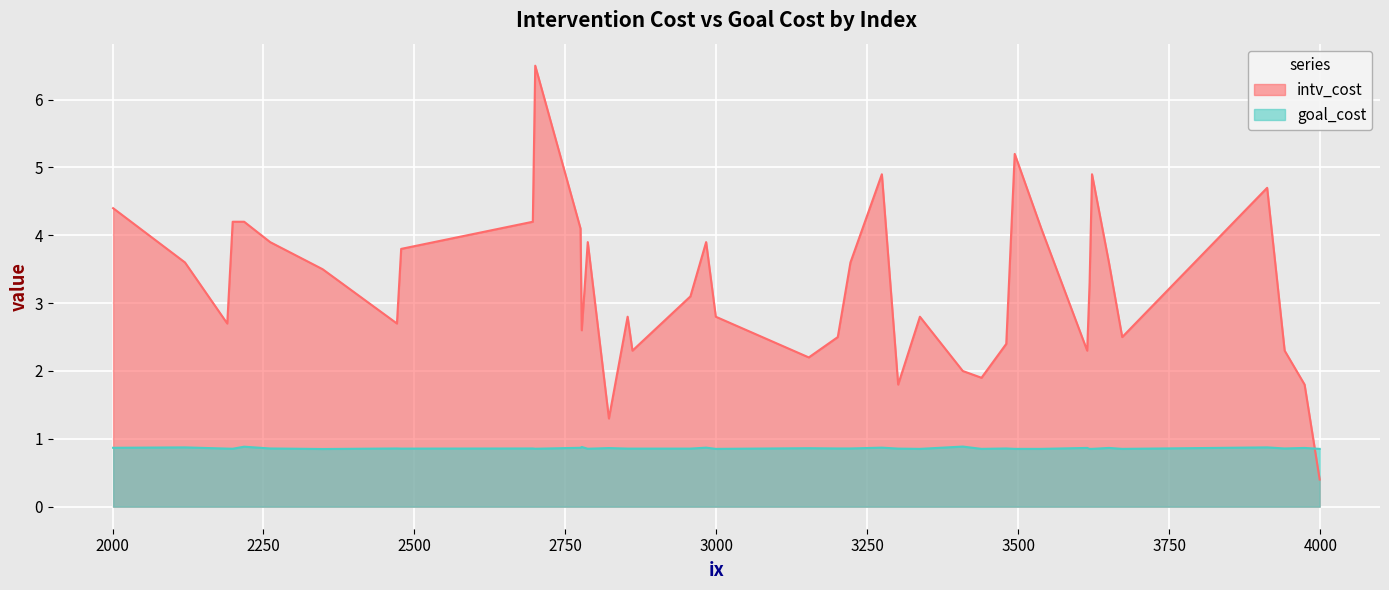

What is the minimum value for intv_cost?

0.4